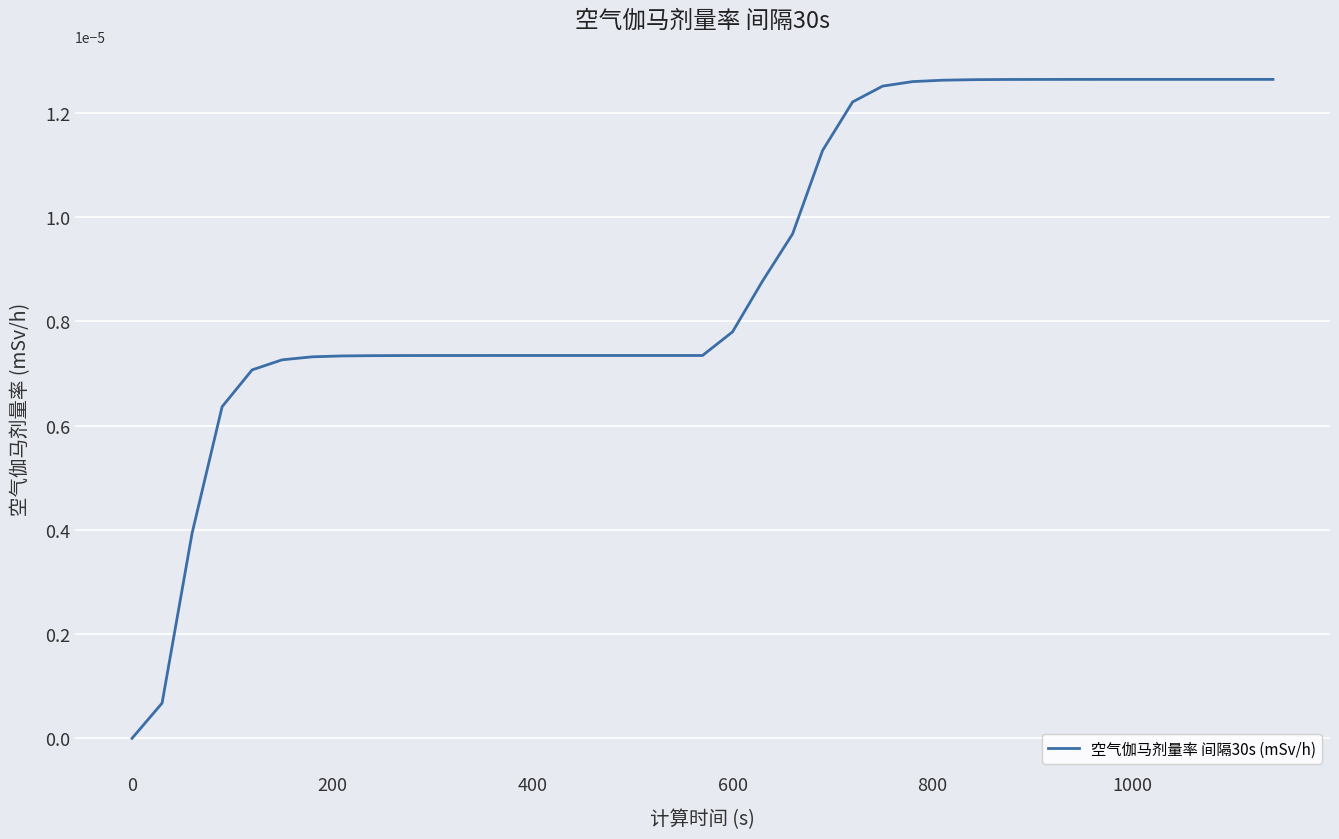

How many lines are shown in the chart?

1